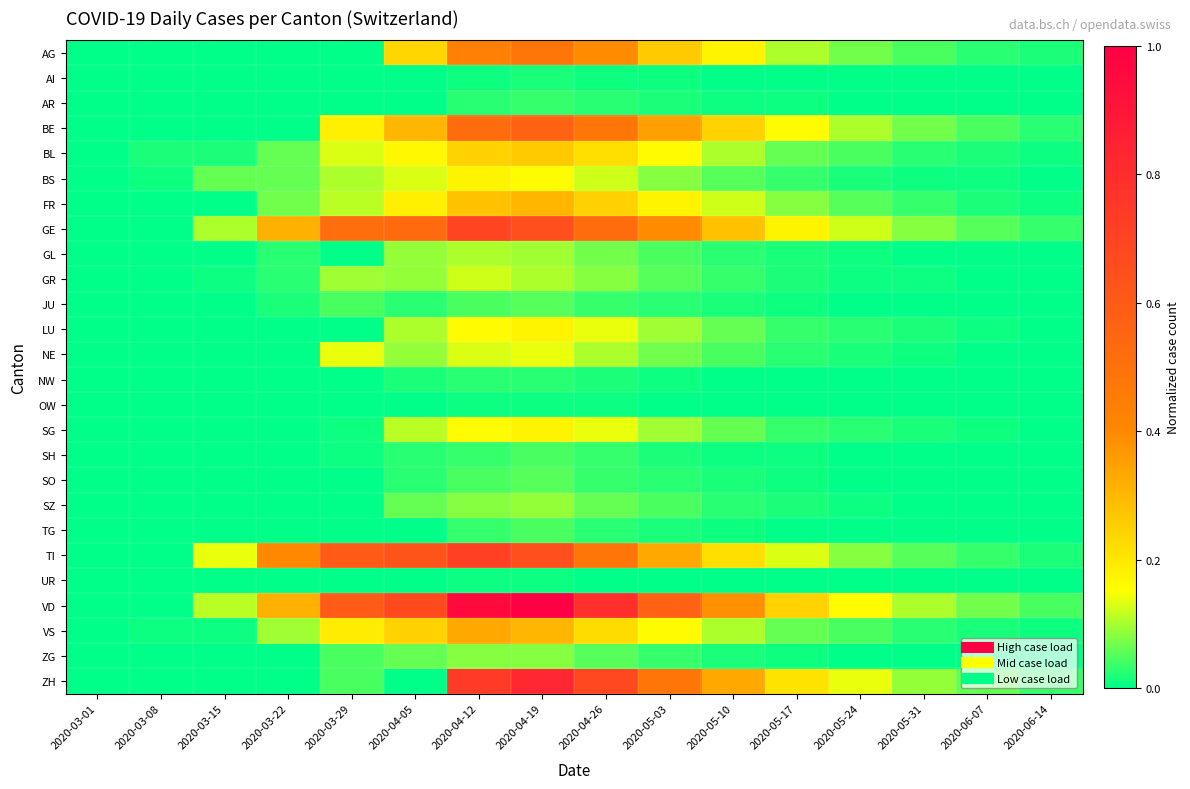

What is the difference between the highest and lowest values at 2020-03-15?

0.1